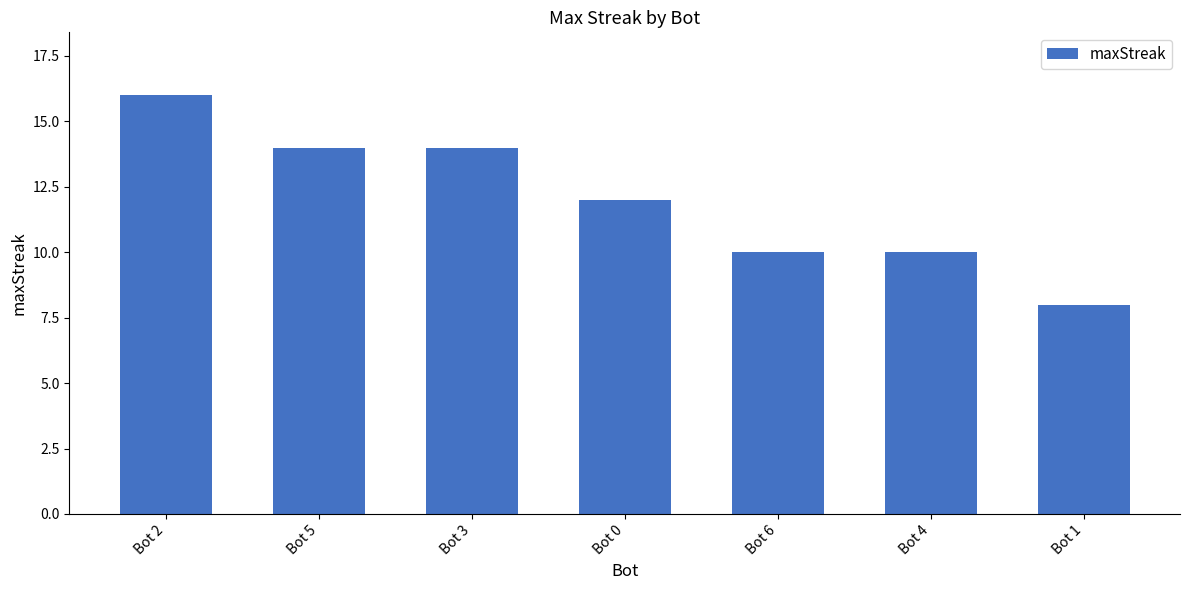

Count the values in the range 10 to 14.

5